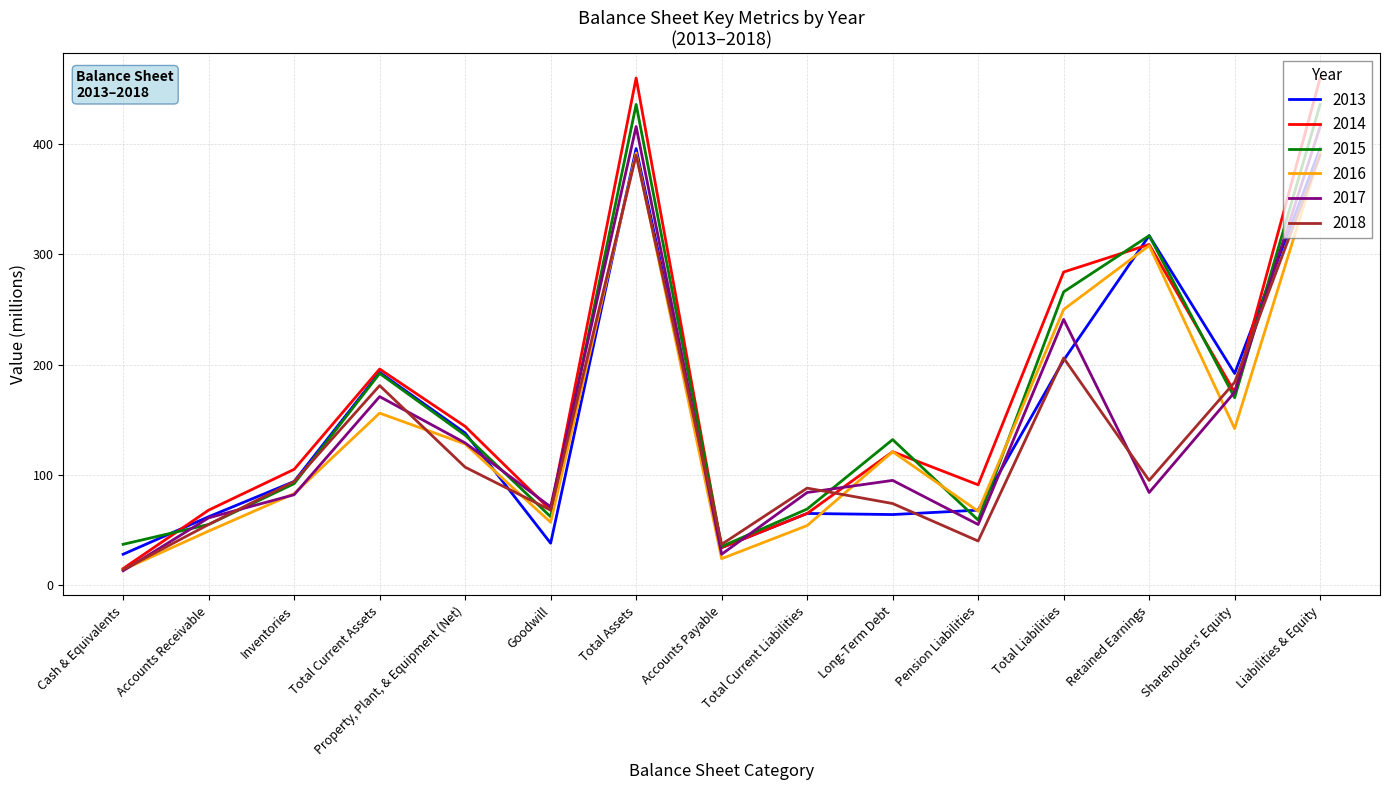

What is the total value across all series at Property, Plant, & Equipment (Net)?

782